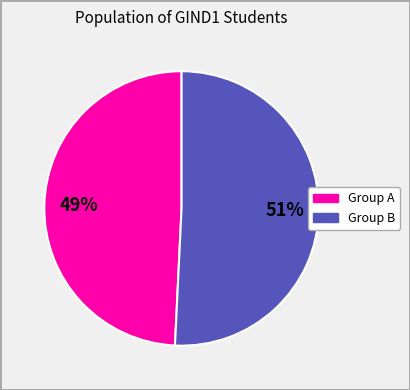

Is there a majority slice in this chart?

Yes